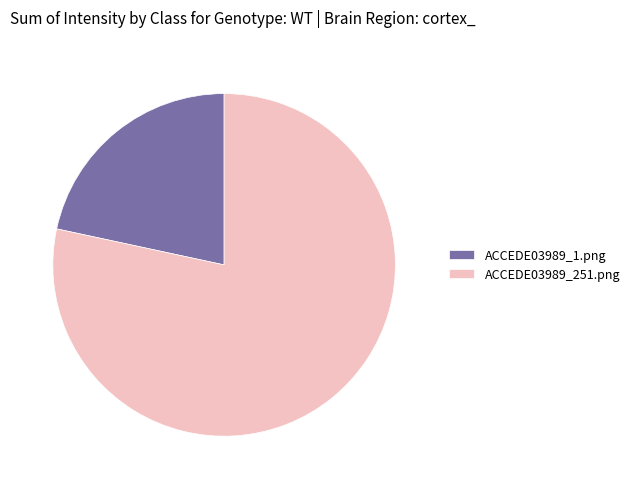

Is there any slice that represents more than half of the pie?

Yes